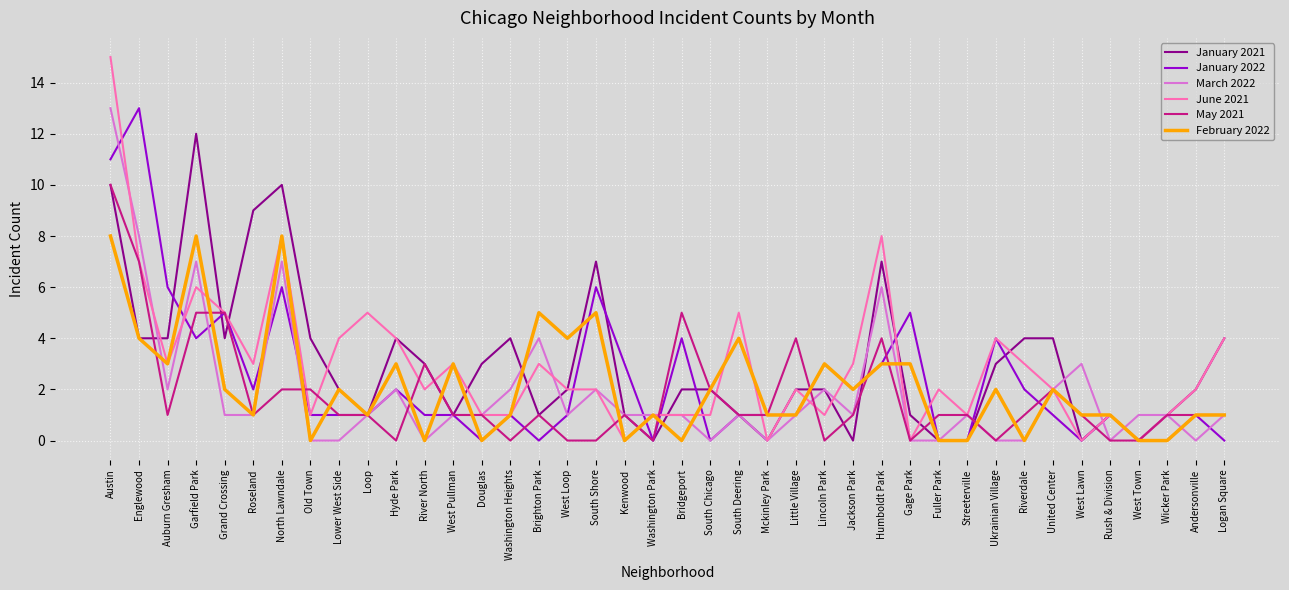

What is the maximum value shown in the chart?

15